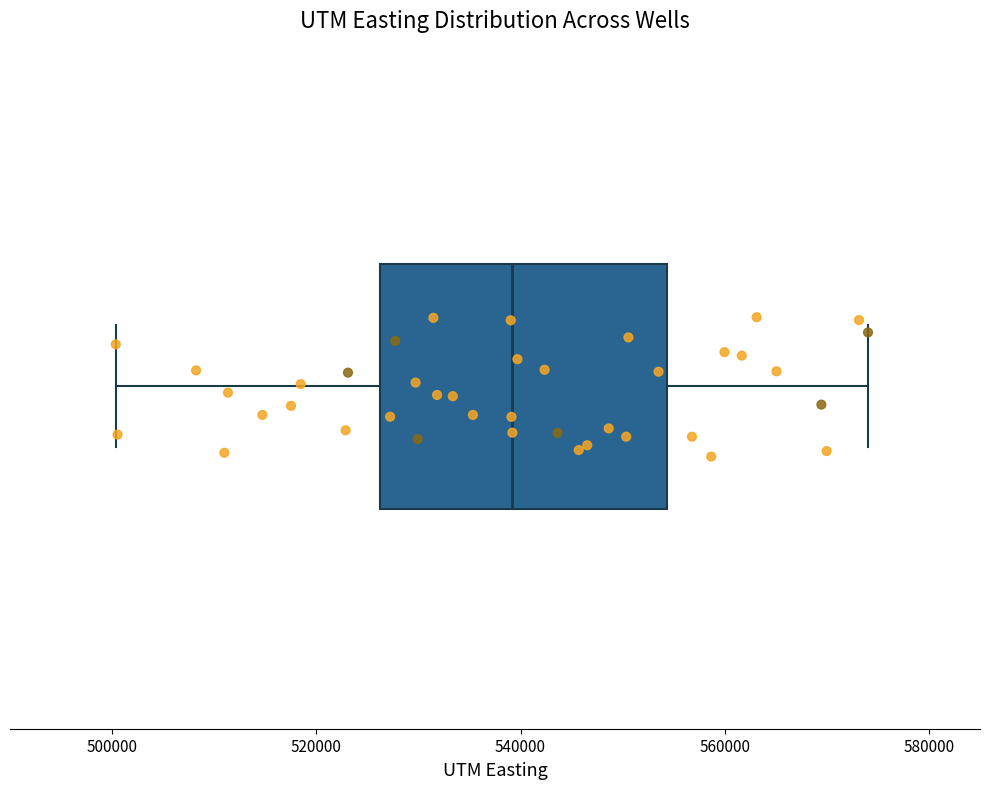

Where is the right edge of the box on the x-axis? The values are not printed on the chart, so give them approximately, as read against the axis.

554000